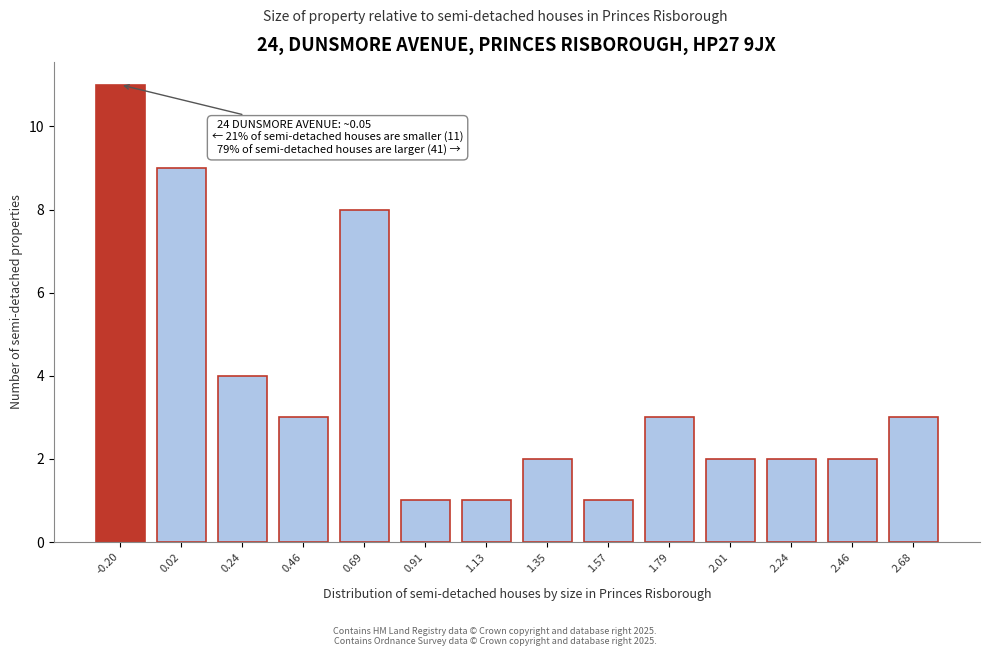

Reading right to left, what are all the values shown in this chart?

2.68=3	2.46=2	2.24=2	2.01=2	1.79=3	1.57=1	1.35=2	1.13=1	0.91=1	0.69=8	0.46=3	0.24=4	0.02=9	-0.20=11